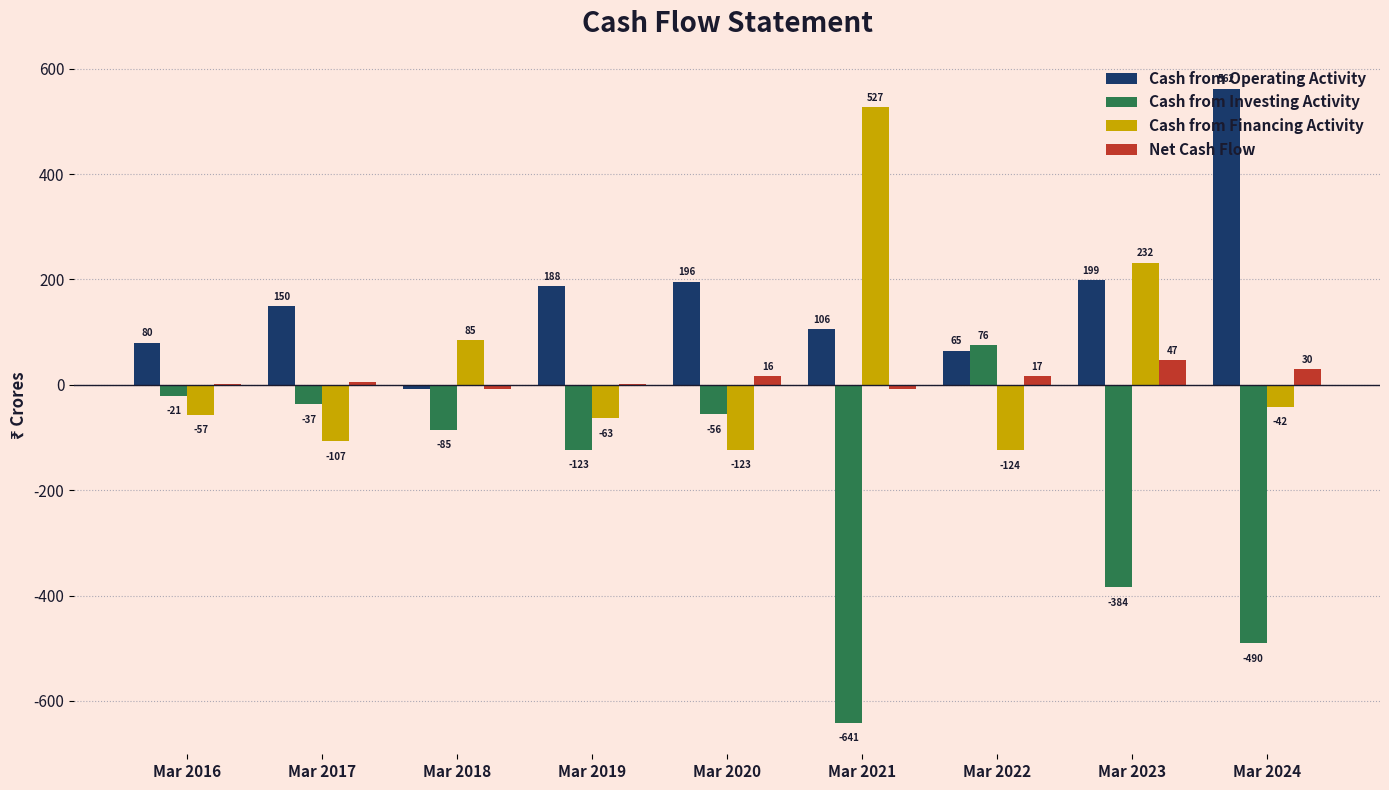

What is the total value across all series at Mar 2021?

-15